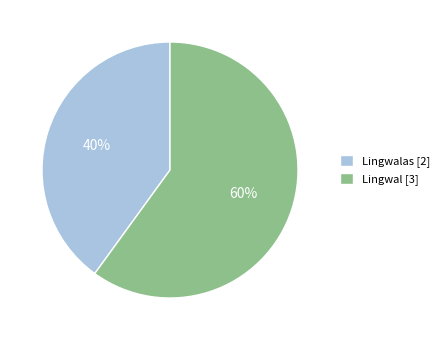

What is the majority slice?

Lingwal [3]